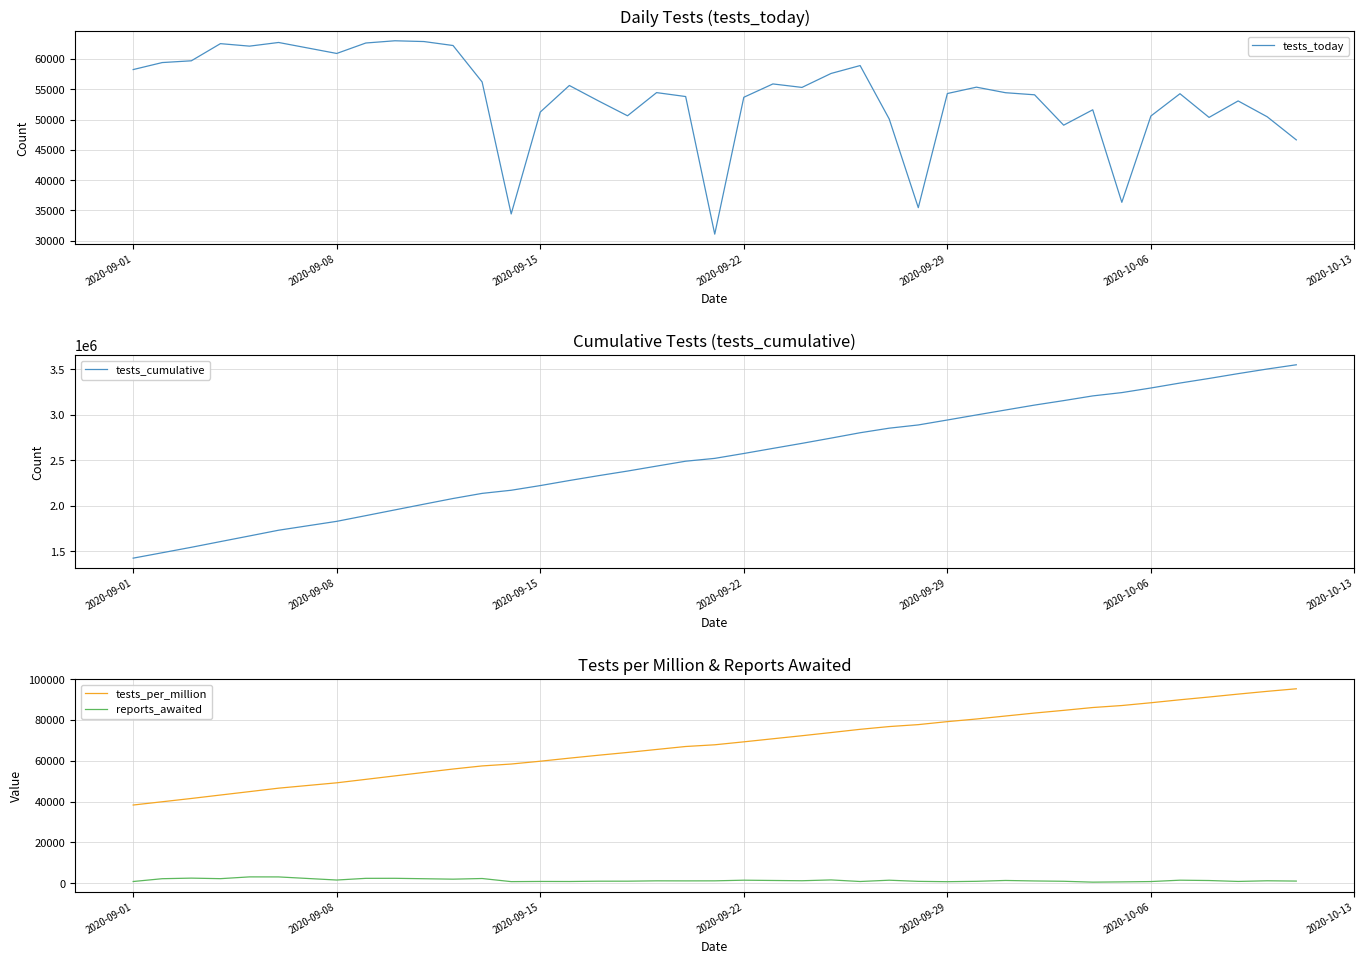

True or false: reports_awaited and tests_per_million intersect in this chart.

False